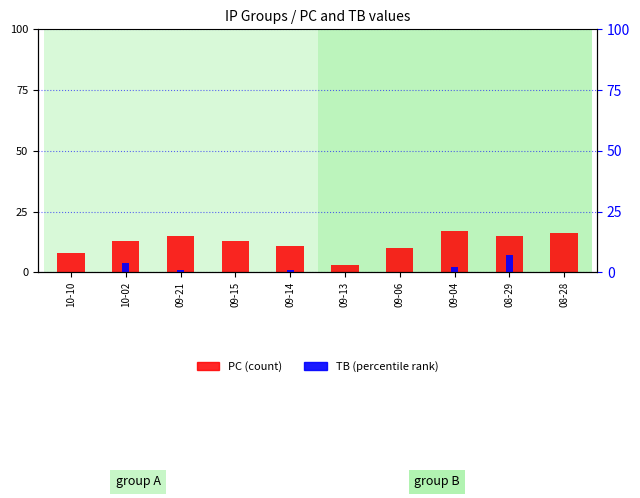

Rank the series by their maximum value, from highest to lowest.

PC, TB